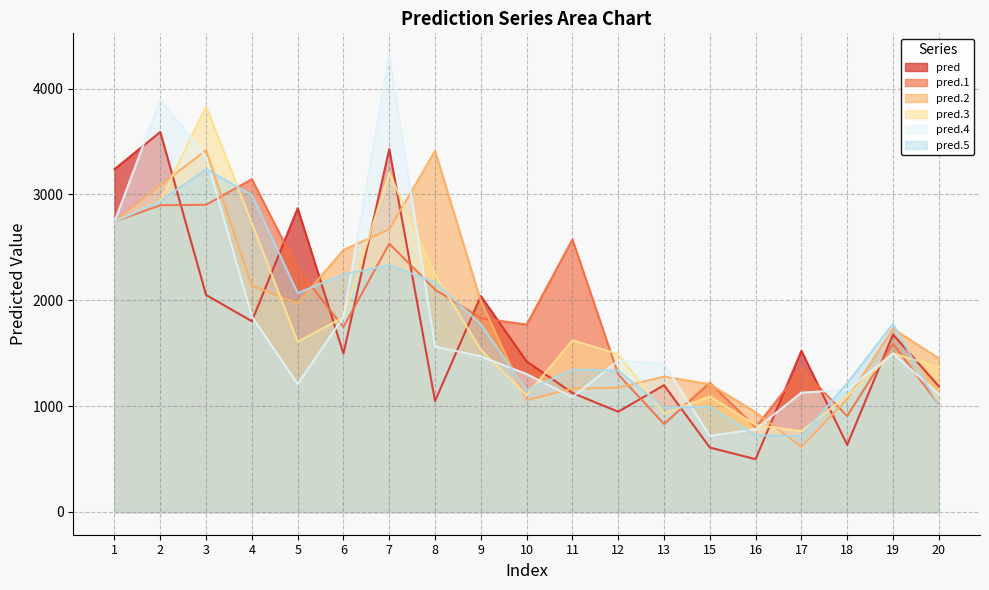

At 10, list the series in order from smallest to largest.

pred.2, pred.3, pred.5, pred.4, pred, pred.1